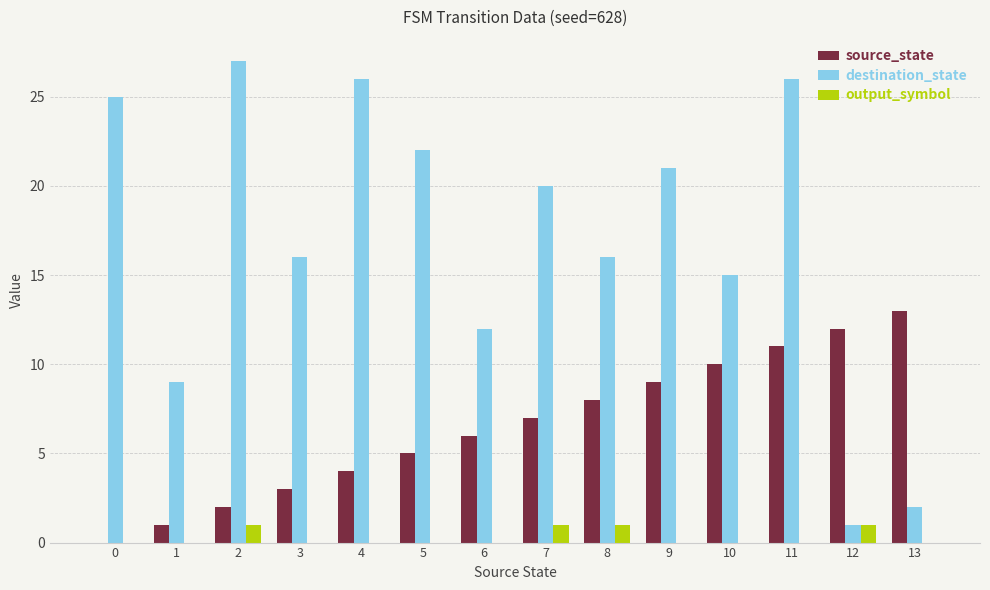

What is the sum of all destination_state values?

238